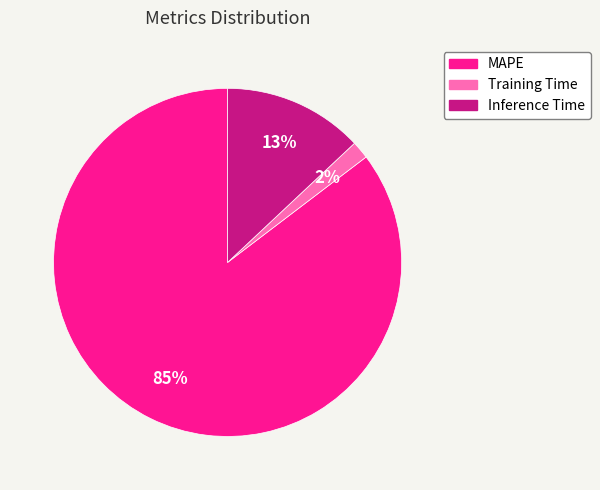

Which category has the smallest portion of the pie?

Training Time